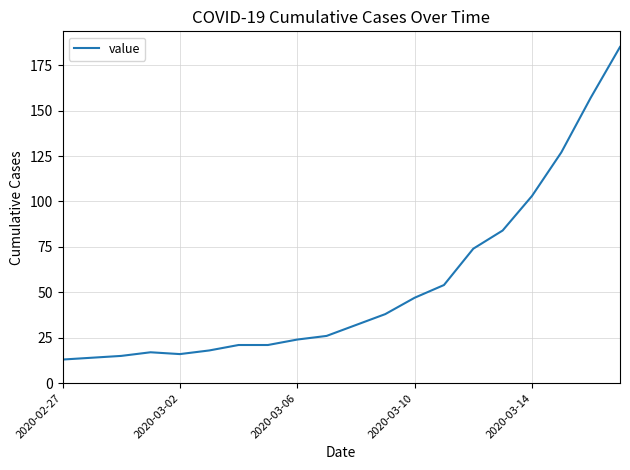

How many lines are shown in the chart?

1